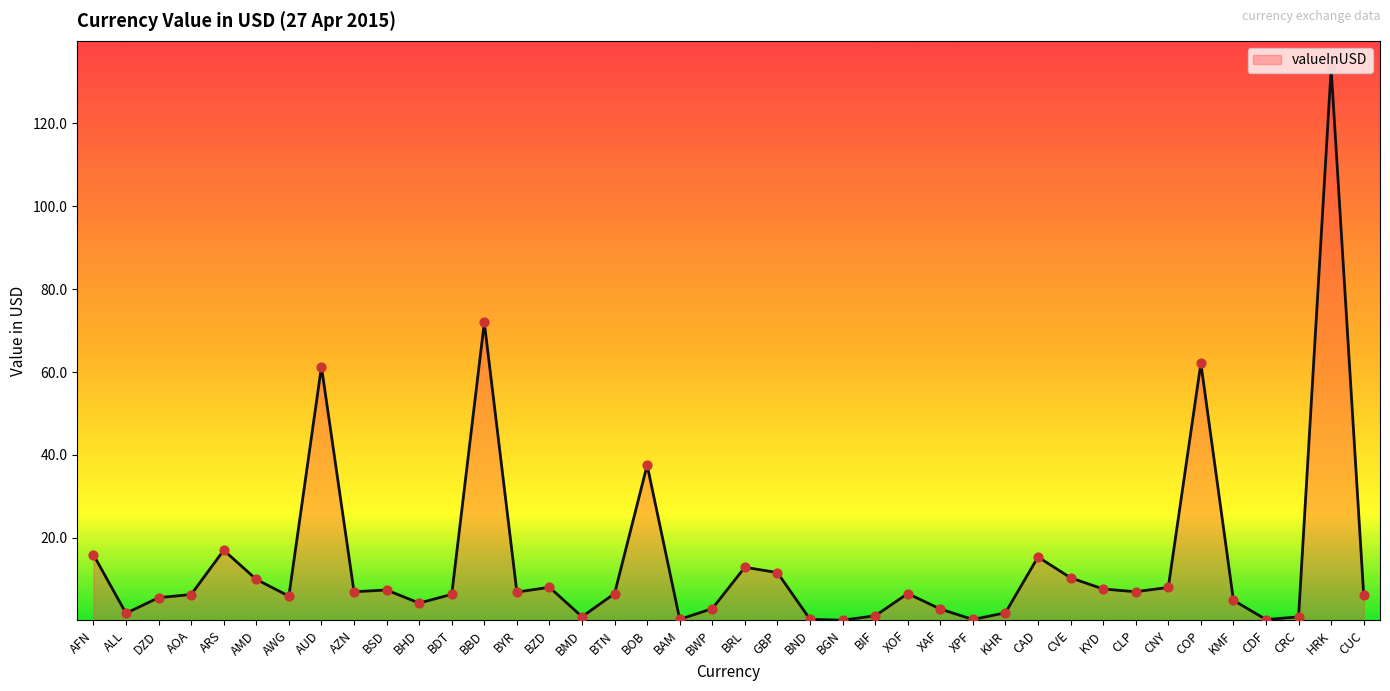

What is the change in value from DZD to CRC?

-4.6